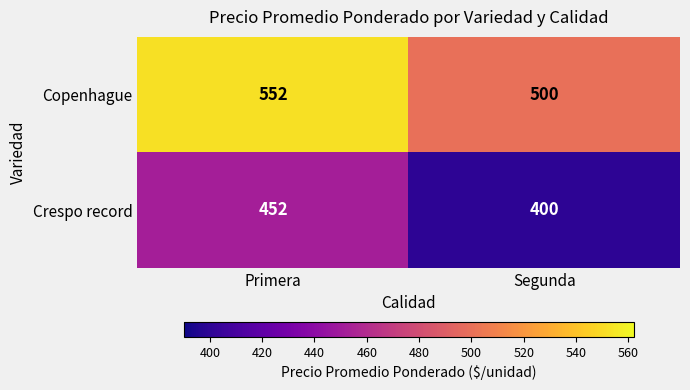

Reading left to right, list all the values displayed in this chart.

Copenhague: Primera=552	Segunda=500
Crespo record: Primera=452	Segunda=400